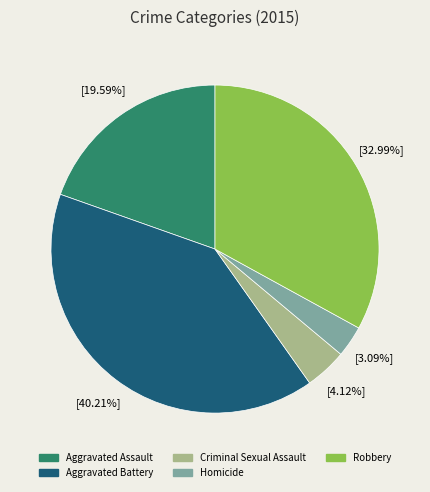

Which slice is the largest?

Aggravated Battery